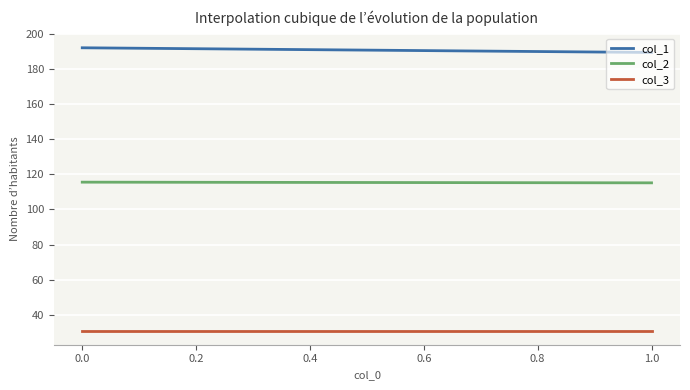

What is the total value across all series at 0.0?

338.5